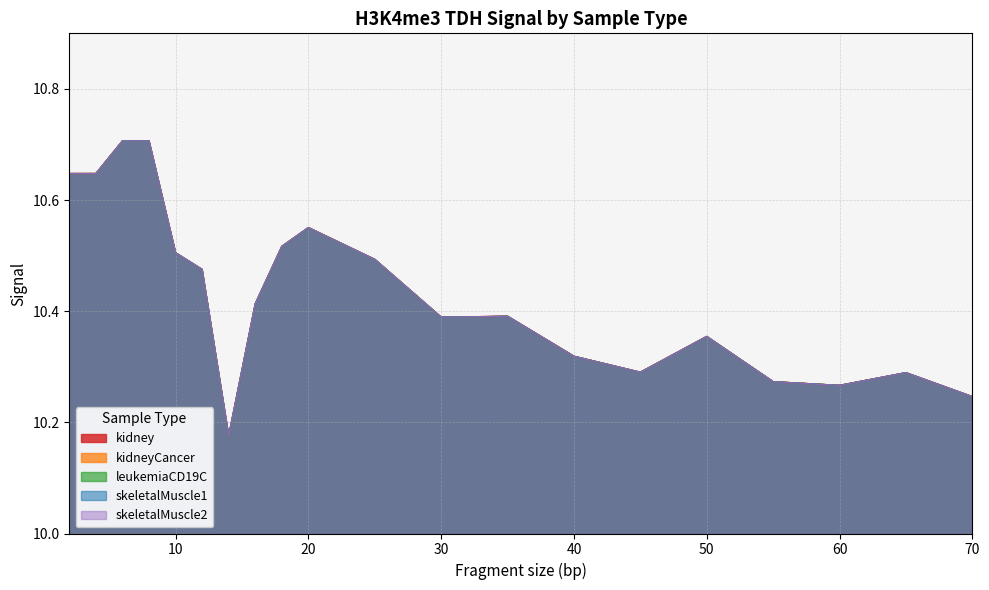

True or false: skeletalMuscle1 and kidneyCancer intersect in this chart.

False